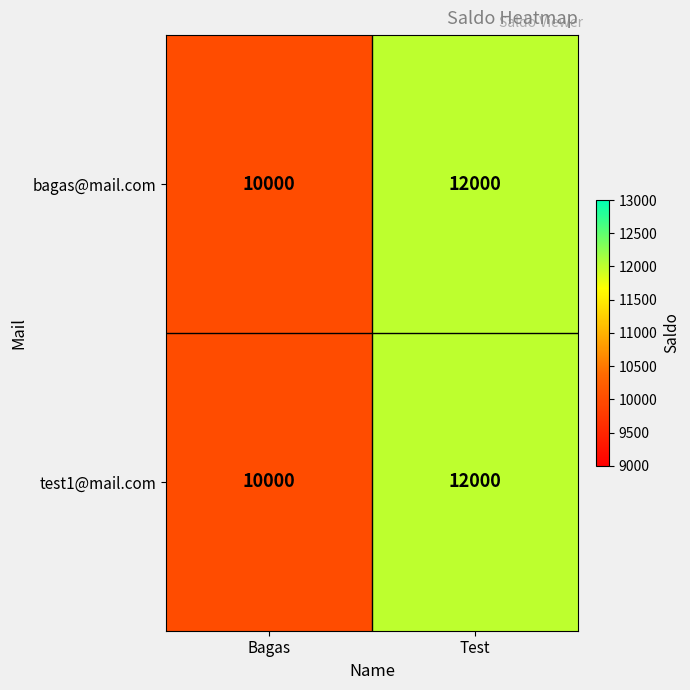

What is the sum of all bagas@mail.com values?

22000